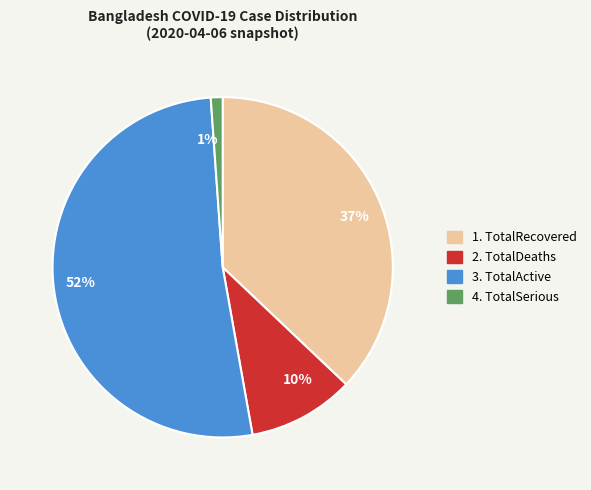

Does any single category account for the majority?

Yes